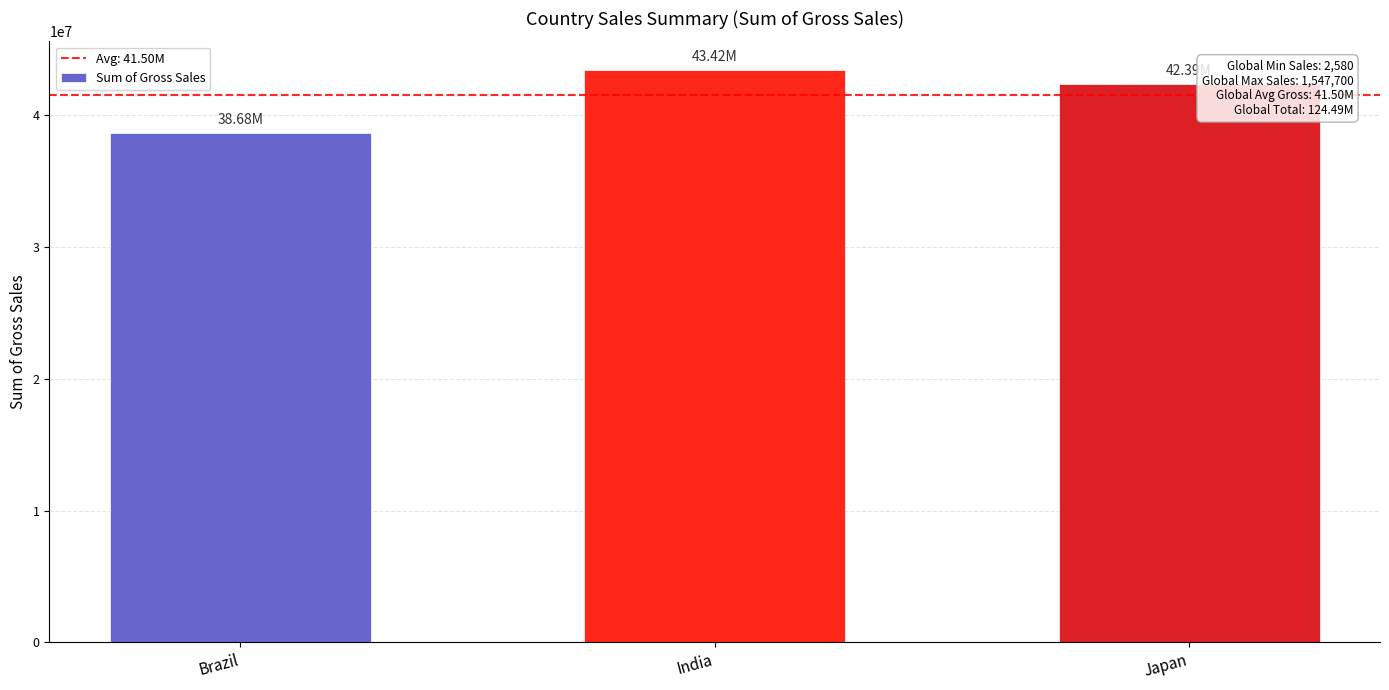

Between Brazil and India, which is larger?

India